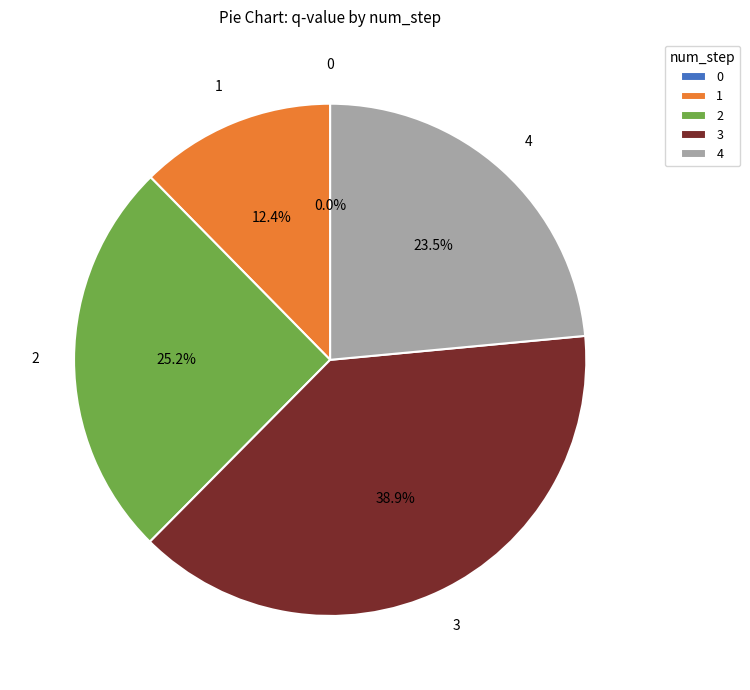

Does any single category account for the majority?

No